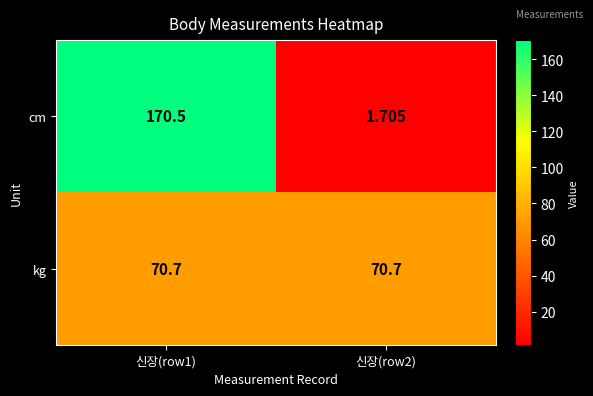

Between 신장(row1) and 신장(row2), which series saw the biggest shift?

cm